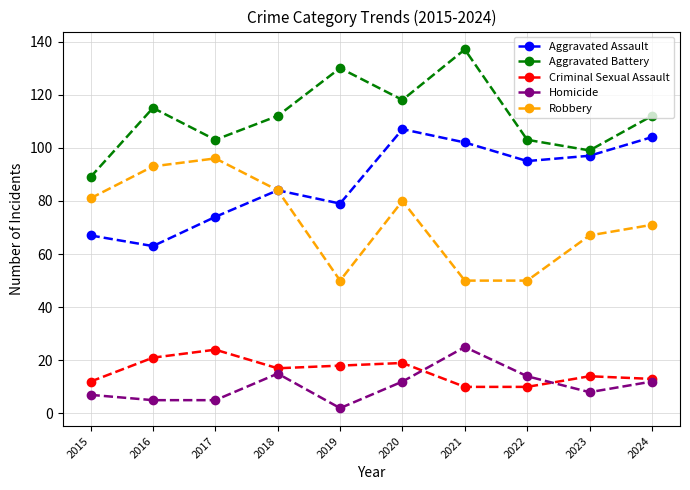

Reading left to right, transcribe all the data shown in this chart.

Aggravated Assault: 2015=67	2016=63	2017=74	2018=84	2019=79	2020=107	2021=102	2022=95	2023=97	2024=104
Aggravated Battery: 2015=89	2016=115	2017=103	2018=112	2019=130	2020=118	2021=137	2022=103	2023=99	2024=112
Criminal Sexual Assault: 2015=12	2016=21	2017=24	2018=17	2019=18	2020=19	2021=10	2022=10	2023=14	2024=13
Homicide: 2015=7	2016=5	2017=5	2018=15	2019=2	2020=12	2021=25	2022=14	2023=8	2024=12
Robbery: 2015=81	2016=93	2017=96	2018=84	2019=50	2020=80	2021=50	2022=50	2023=67	2024=71